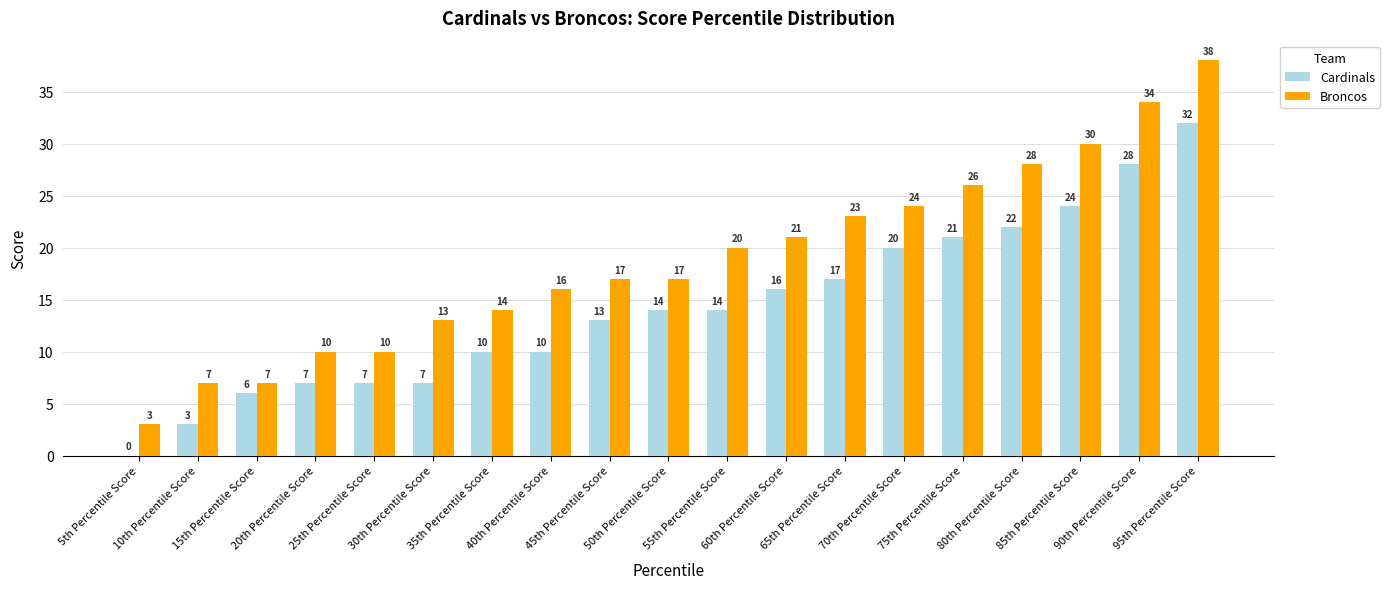

What is the sum of all Broncos values?

358